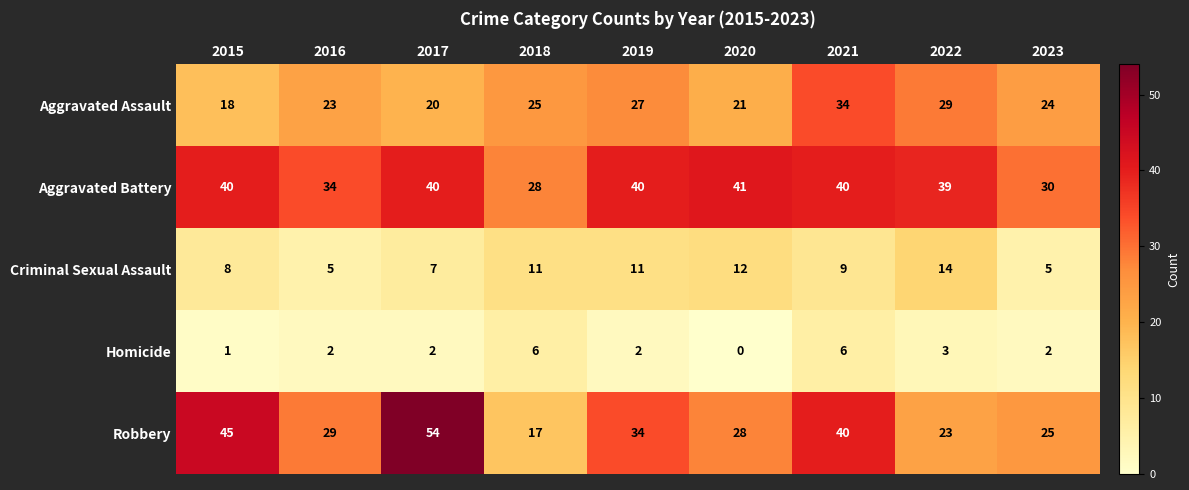

Where does the Criminal Sexual Assault series first go above 9?

2018